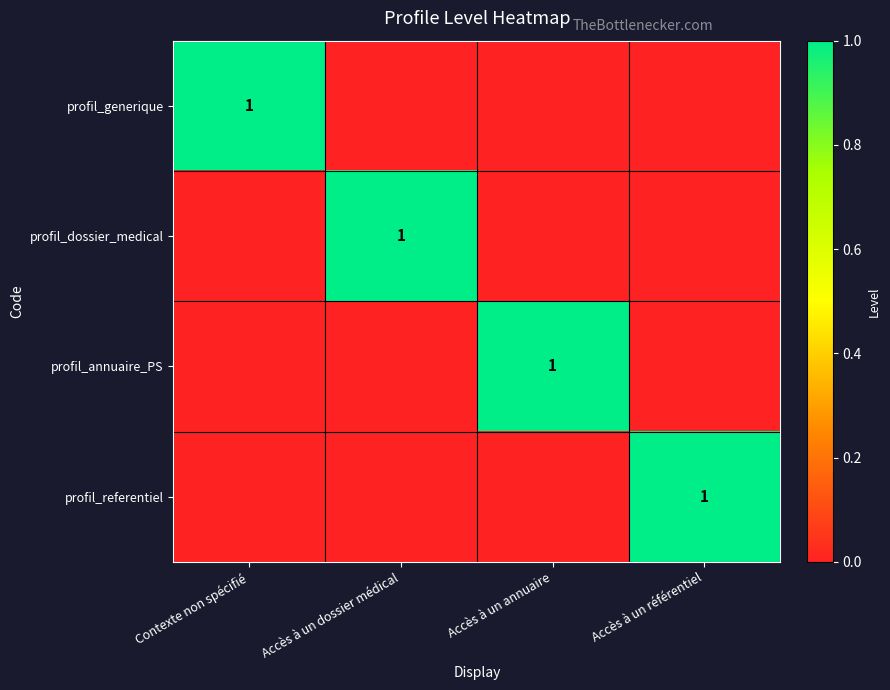

The profil_referentiel series shows 1 at Accès à un référentiel. True or false?

True